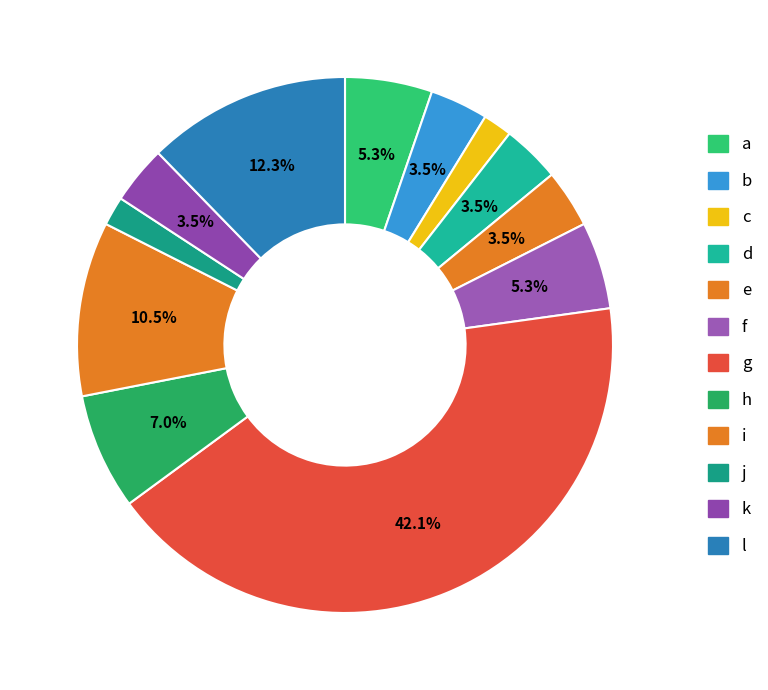

How many segments does this pie chart have?

12